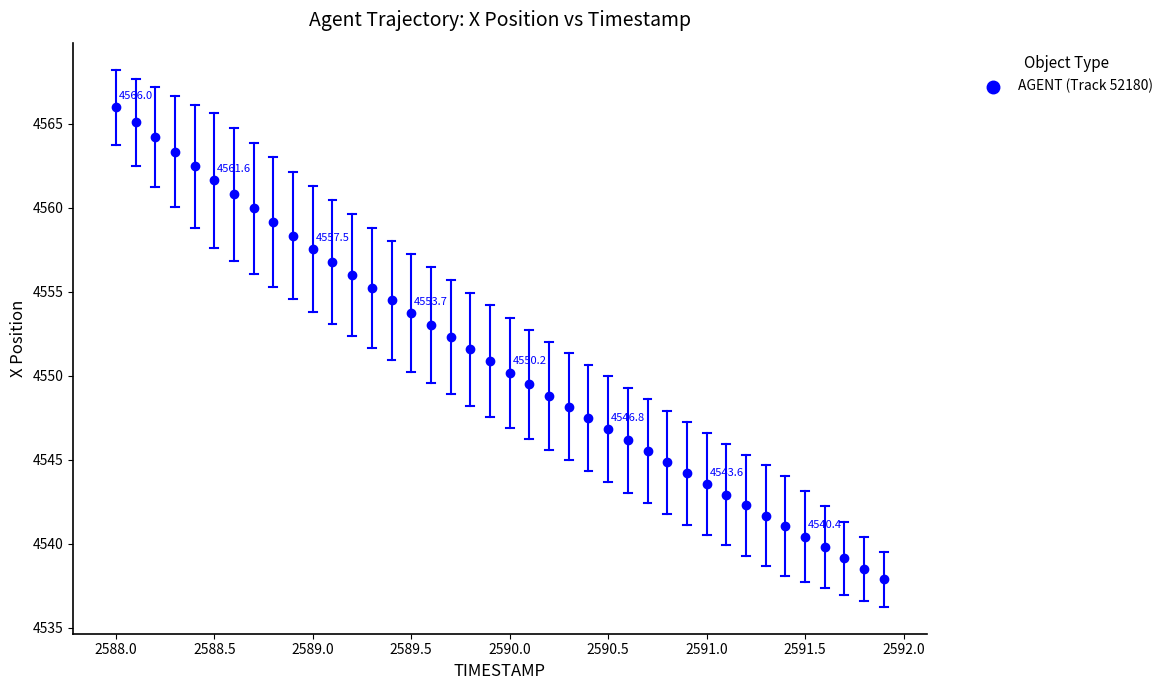

What is the range of X values (max minus min)?

3.9